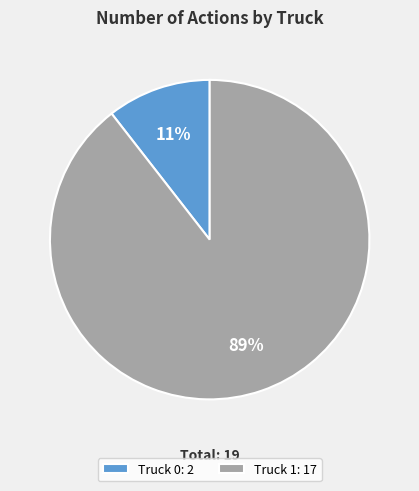

Which category has the biggest portion of the pie?

Truck 1